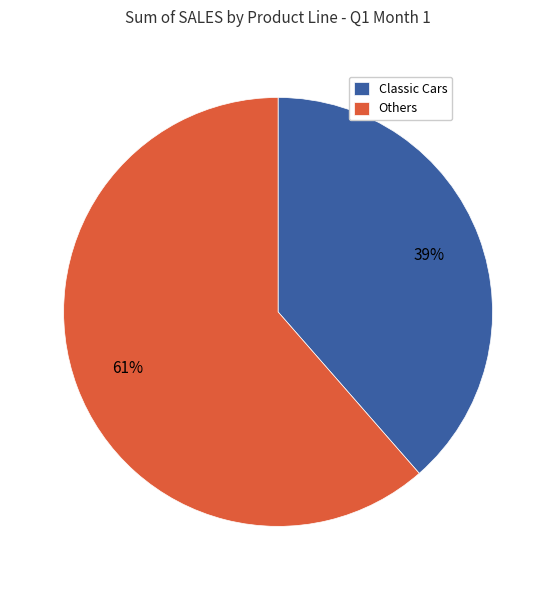

What percentage is the Others slice, to the nearest percent?

61%